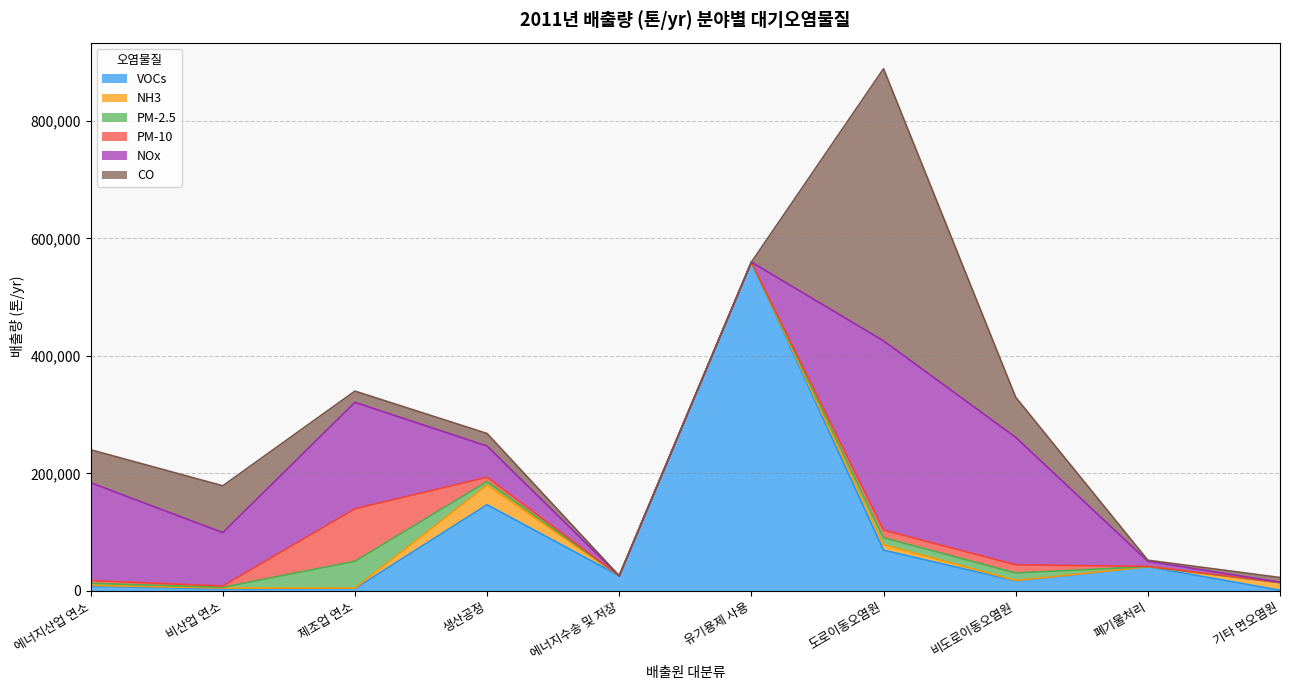

After their last crossing, which series has the higher values: VOCs or NH3?

NH3